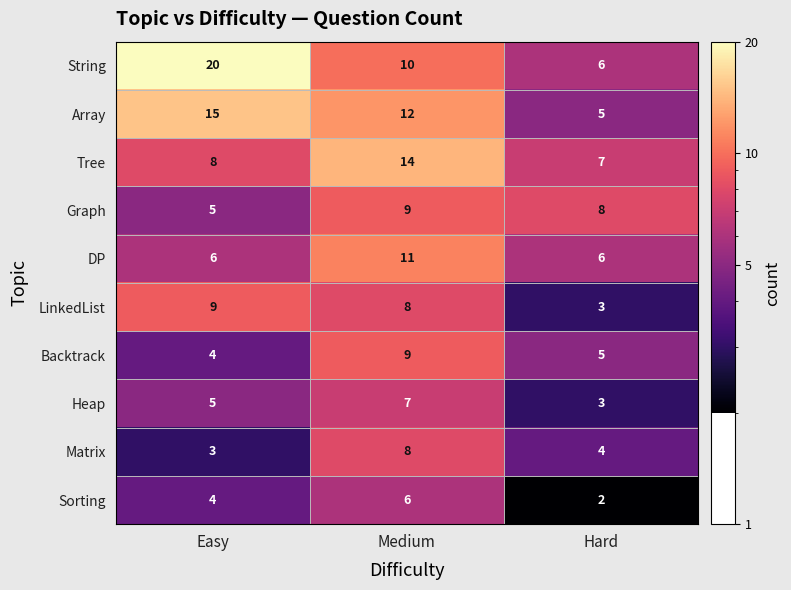

What is the approximate value of Heap at Medium?

7